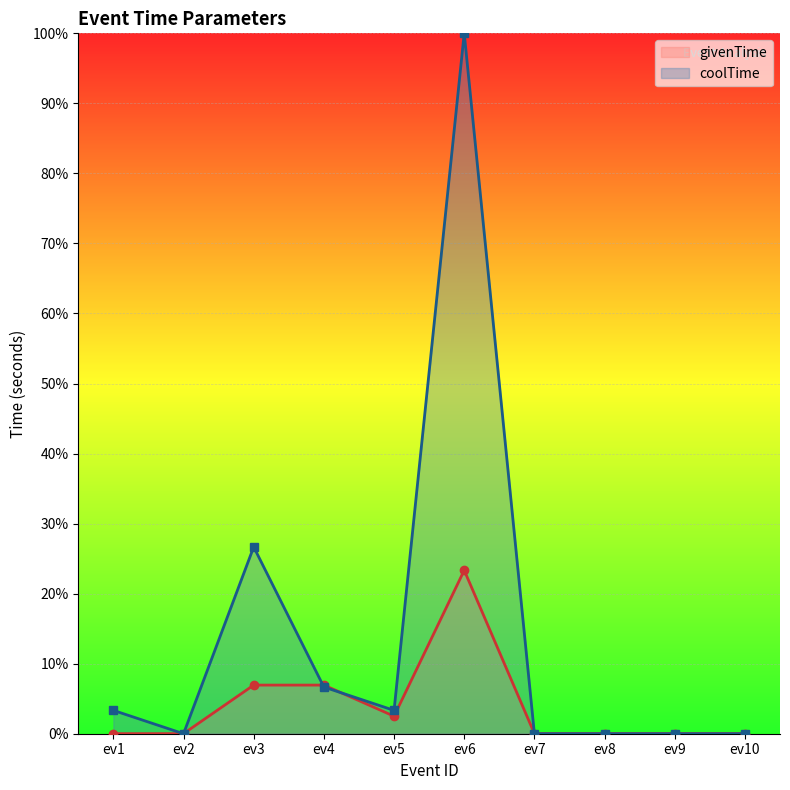

Which series ends up on top after the final intersection of givenTime and coolTime?

givenTime